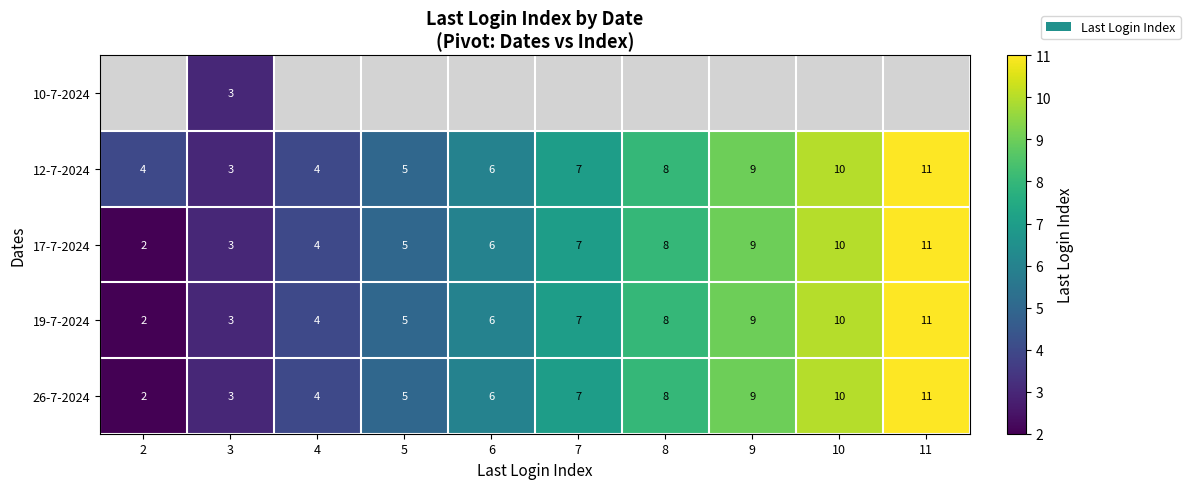

Is it true that 19-7-2024 equals 1.0 at 2?

False